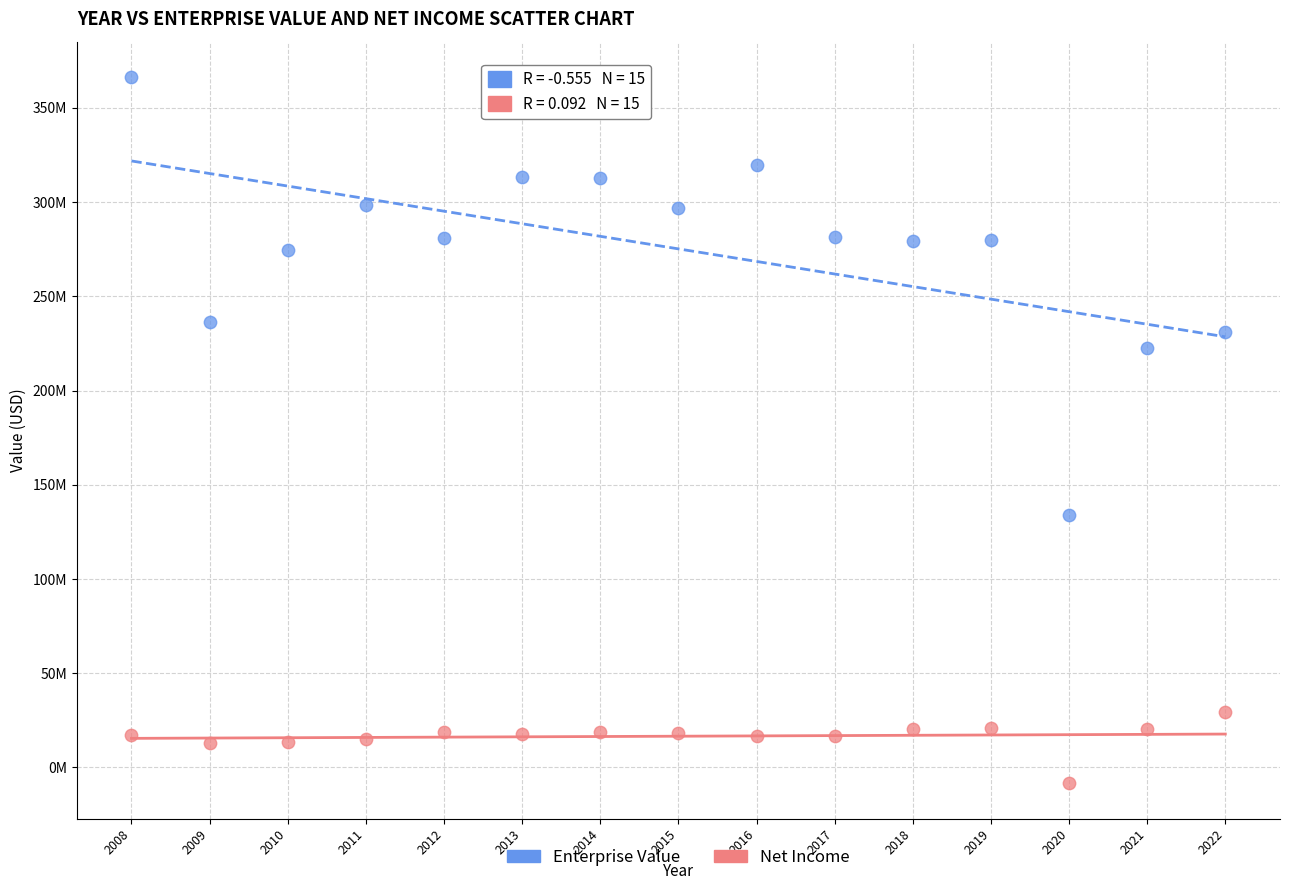

Which series contains the highest Y value?

Enterprise Value